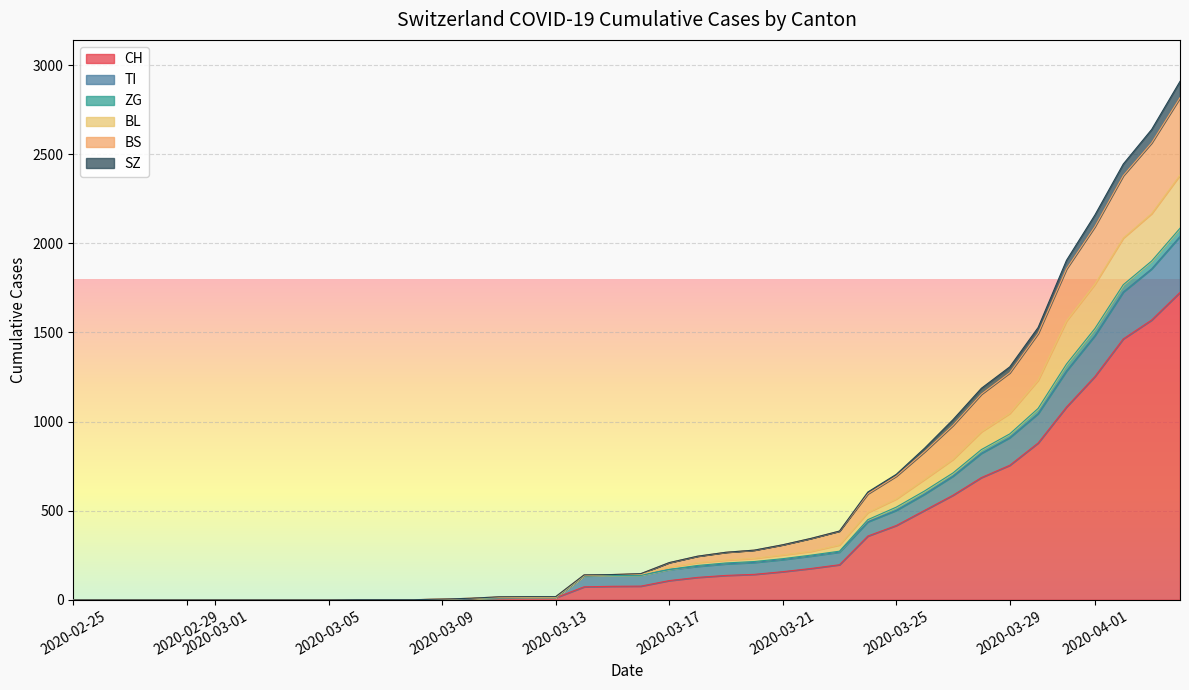

True or false: BL has more than 0 interior local peaks.

False